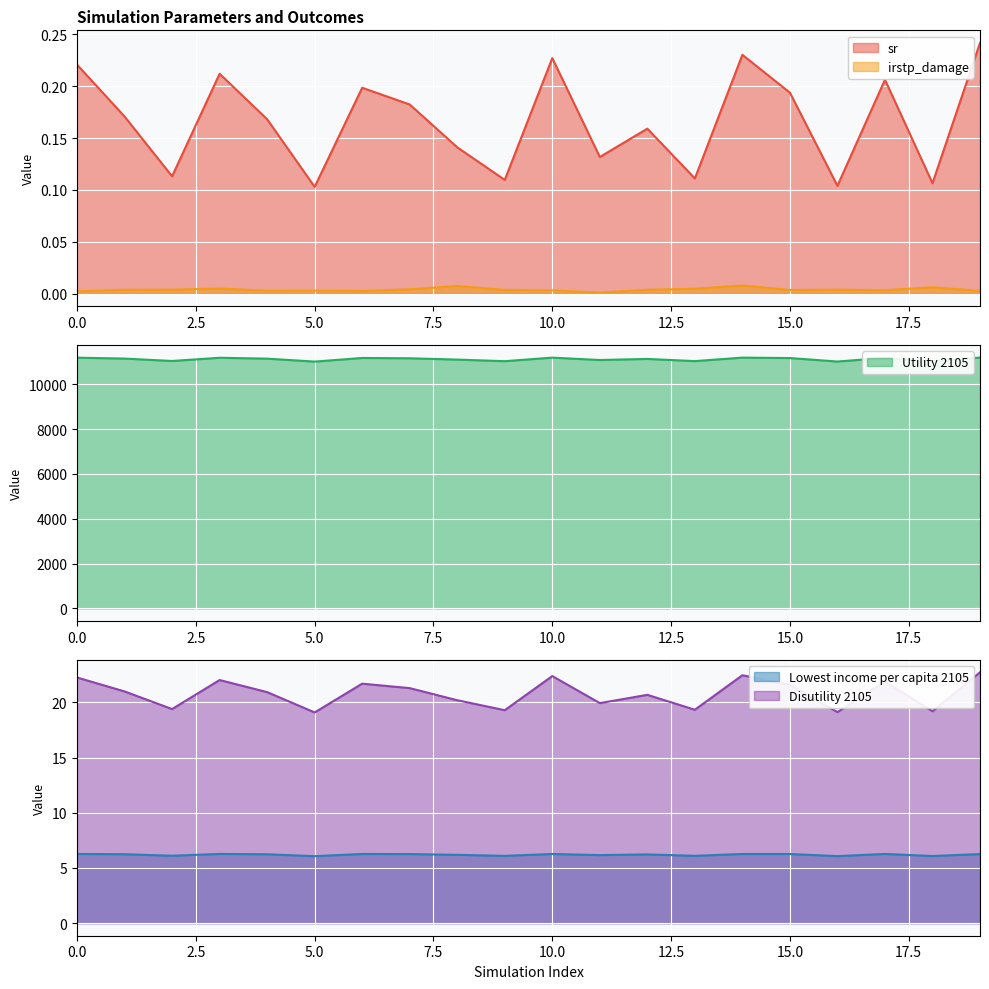

Reading right to left, what are all the values shown in this chart?

sr: 0.2	0.1	0.2	0.1	0.2	0.2	0.1	0.2	0.1	0.2	0.1	0.1	0.2	0.2	0.1	0.2	0.2	0.1	0.2	0.2
irstp_damage: 0.0	0.0	0.0	0.0	0.0	0.0	0.0	0.0	0.0	0.0	0.0	0.0	0.0	0.0	0.0	0.0	0.0	0.0	0.0	0.0
Utility 2105: 11191.1	11021.9	11179.1	11015.0	11170.2	11189.3	11034.4	11131.0	11082.9	11188.4	11030.6	11101.3	11159.8	11173.9	11011.9	11143.4	11182.4	11039.7	11146.8	11186.2
Lowest income per capita 2105: 6.3	6.1	6.3	6.1	6.3	6.3	6.1	6.2	6.2	6.3	6.1	6.2	6.3	6.3	6.1	6.2	6.3	6.1	6.2	6.3
Disutility 2105: 22.7	19.2	21.9	19.1	21.6	22.5	19.3	20.7	19.9	22.4	19.3	20.2	21.3	21.7	19.1	20.9	22.0	19.4	21.0	22.3